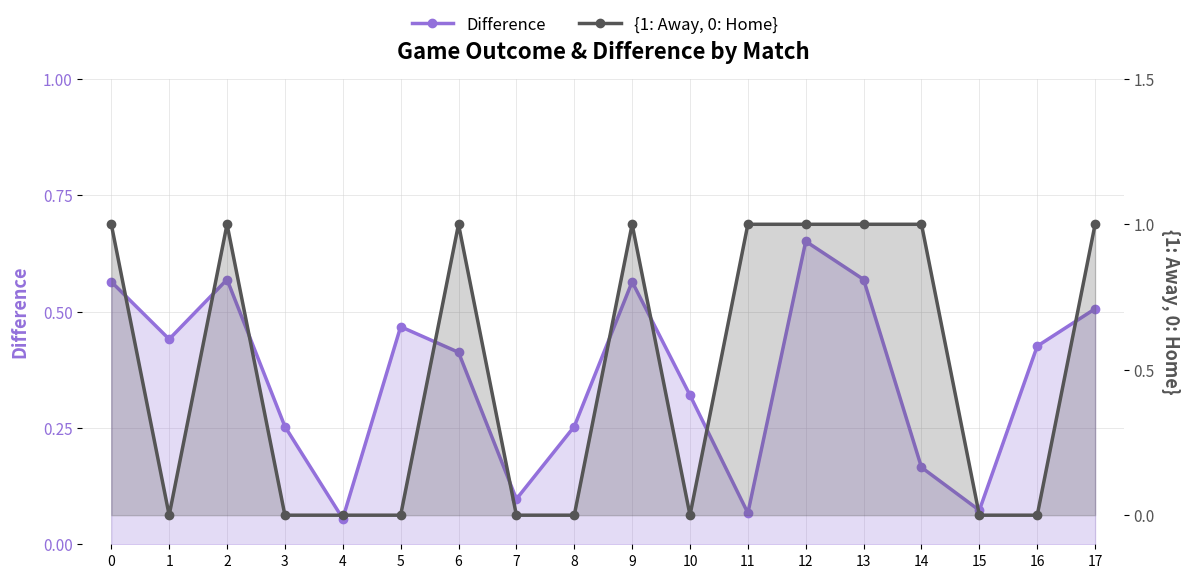

List the labels in order of Difference value, largest first.

12, 2, 13, 0, 9, 17, 5, 1, 16, 6, 10, 3, 8, 14, 7, 15, 11, 4